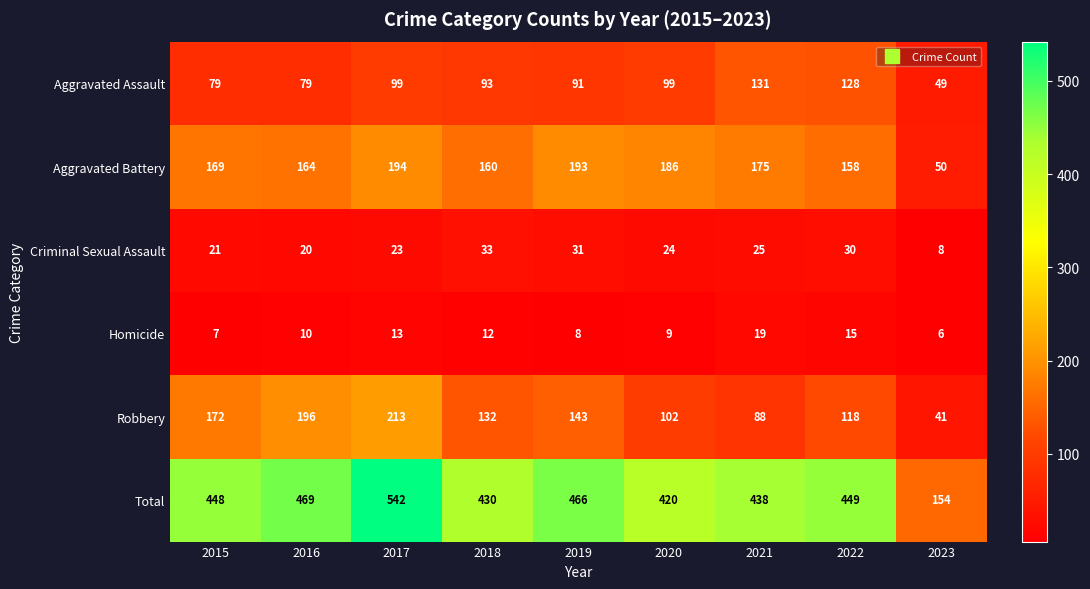

Which series changed the most between 2020 and 2021?

Aggravated Assault